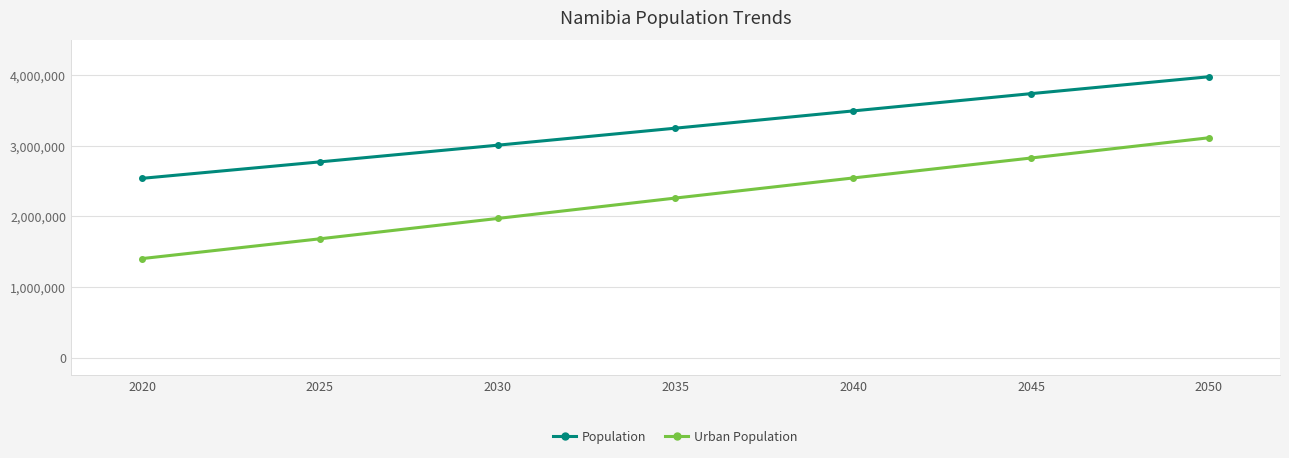

Reading left to right, extract all data points from this chart.

Population: 2020=2540905	2025=2774200	2030=3010871	2035=3252235	2040=3496970	2045=3741831	2050=3981130
Urban Population: 2020=1403099	2025=1683548	2030=1972115	2035=2261493	2040=2546440	2045=2829120	2050=3116044